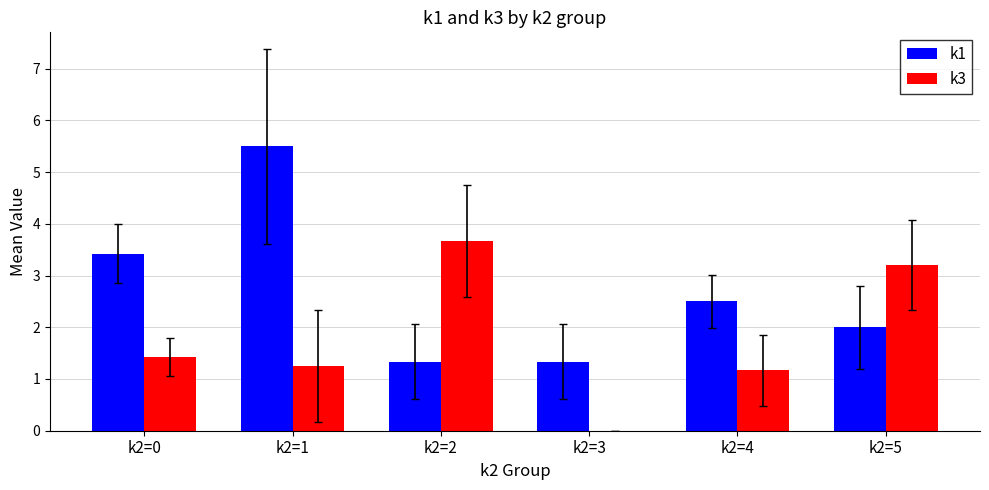

Where does the k3 series first go above 1?

k2=0